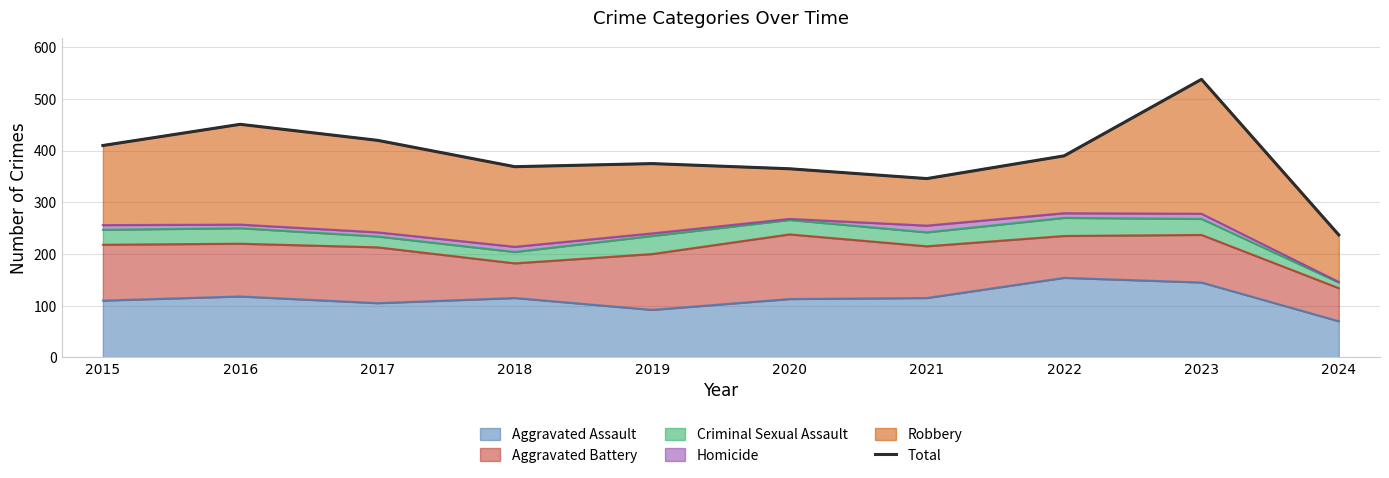

What is the sum of all values?

3901